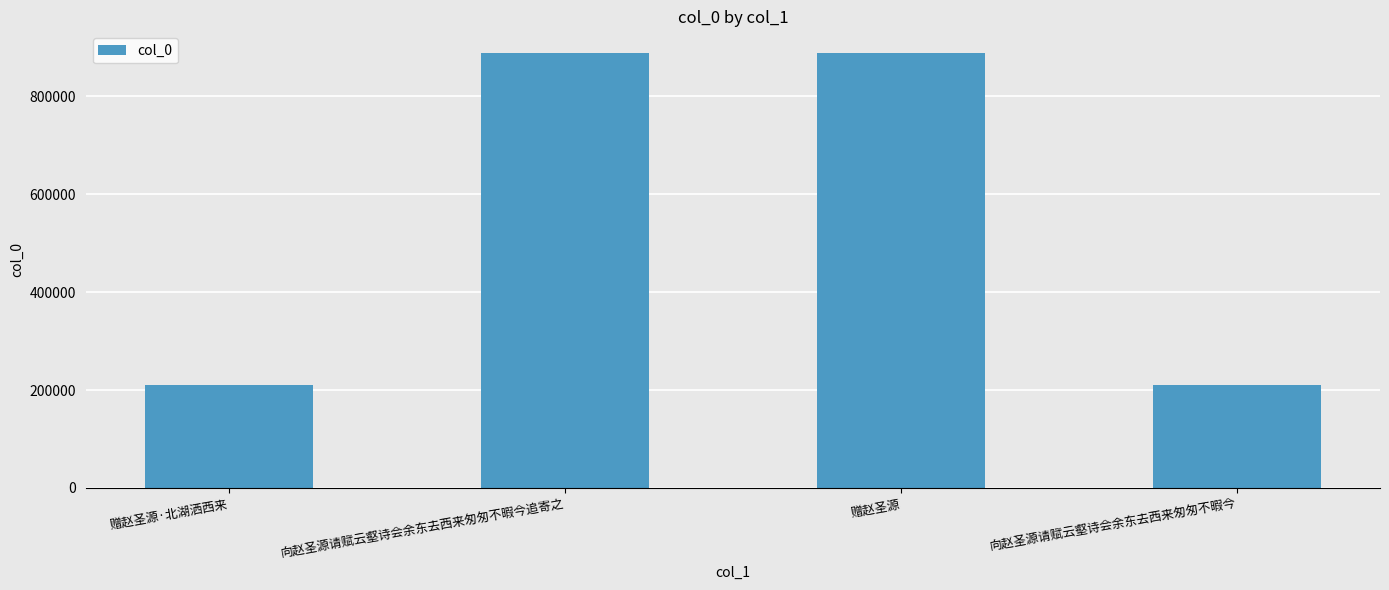

How many categories are shown in the chart?

4